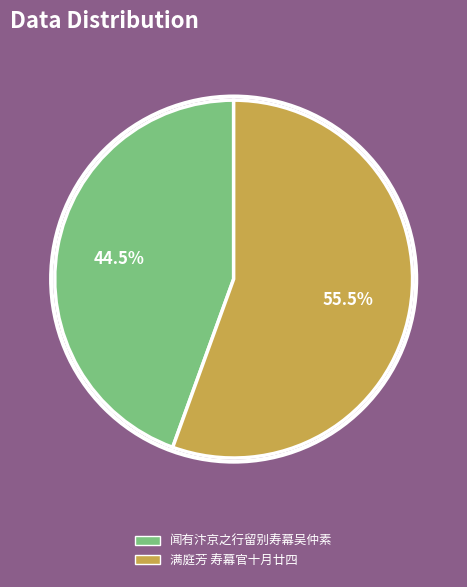

Between 满庭芳 寿幕官十月廿四 and 闻有汴京之行留别寿幕吴仲素, which is larger?

满庭芳 寿幕官十月廿四